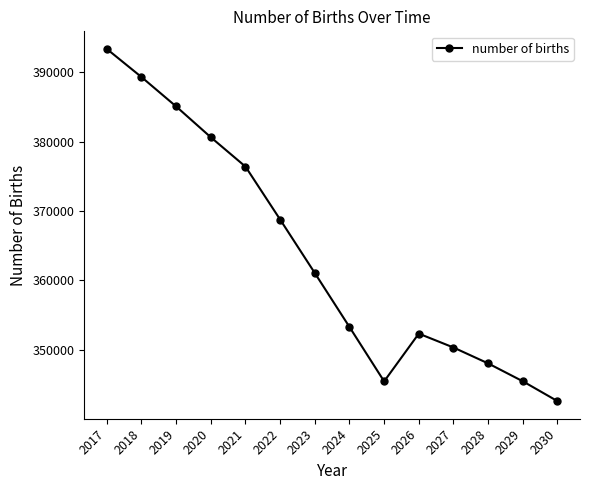

Which label corresponds to the largest value in the chart?

2017